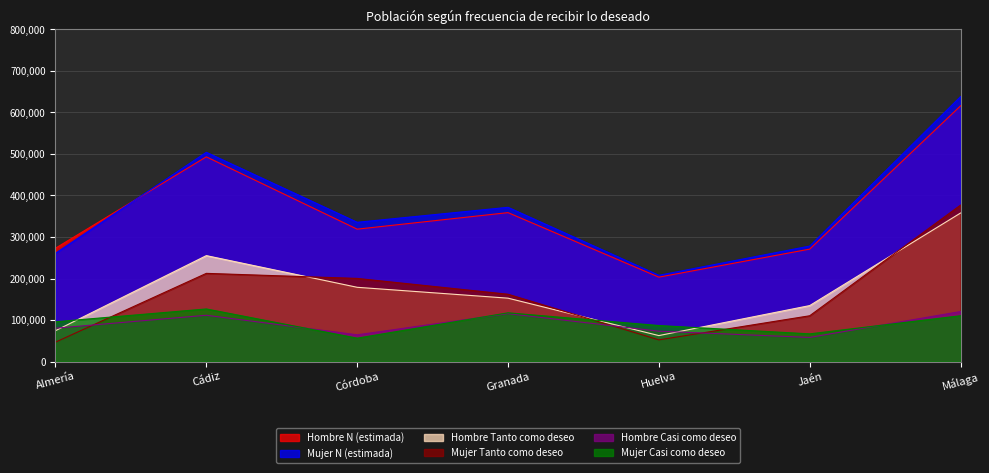

True or false: Hombre Casi como deseo and Mujer Casi como deseo intersect in this chart.

True